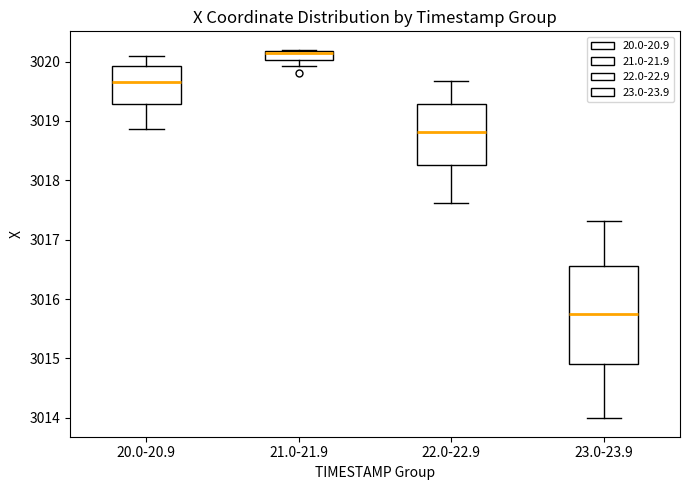

Where does the upper whisker of the box for 22.0-22.9 end on the y-axis? The values are not printed on the chart, so give them approximately, as read against the axis.

3019.7